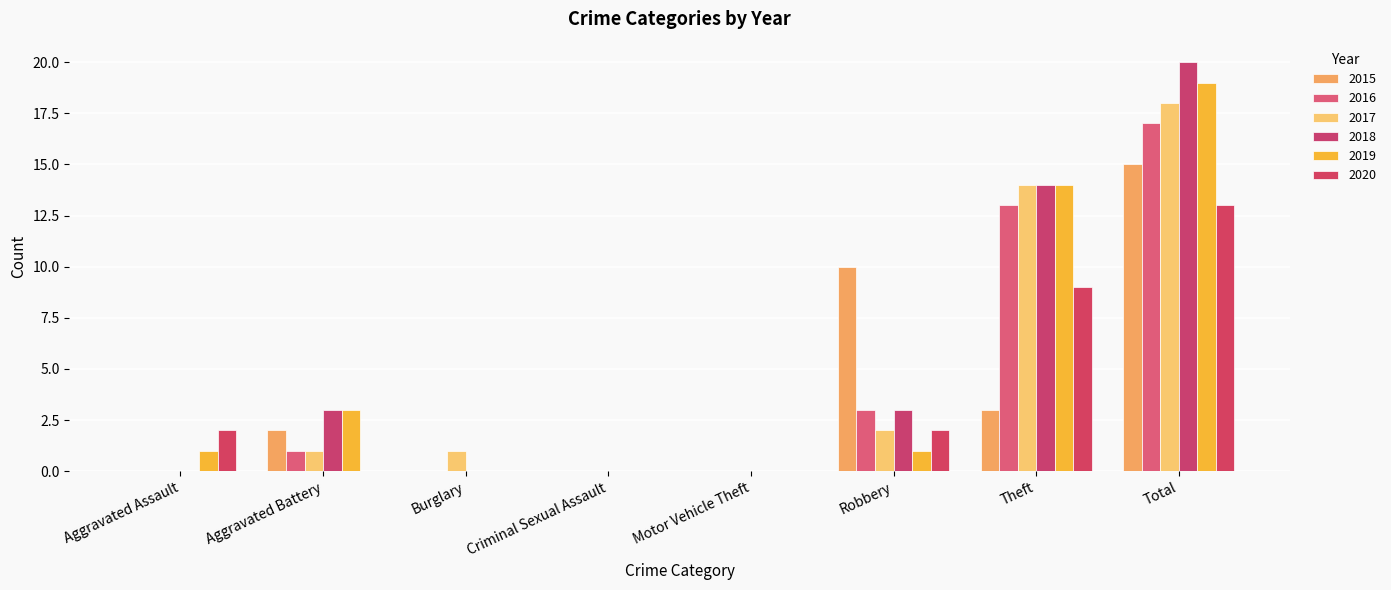

Count the 2015 values in the range 0 to 10.

7